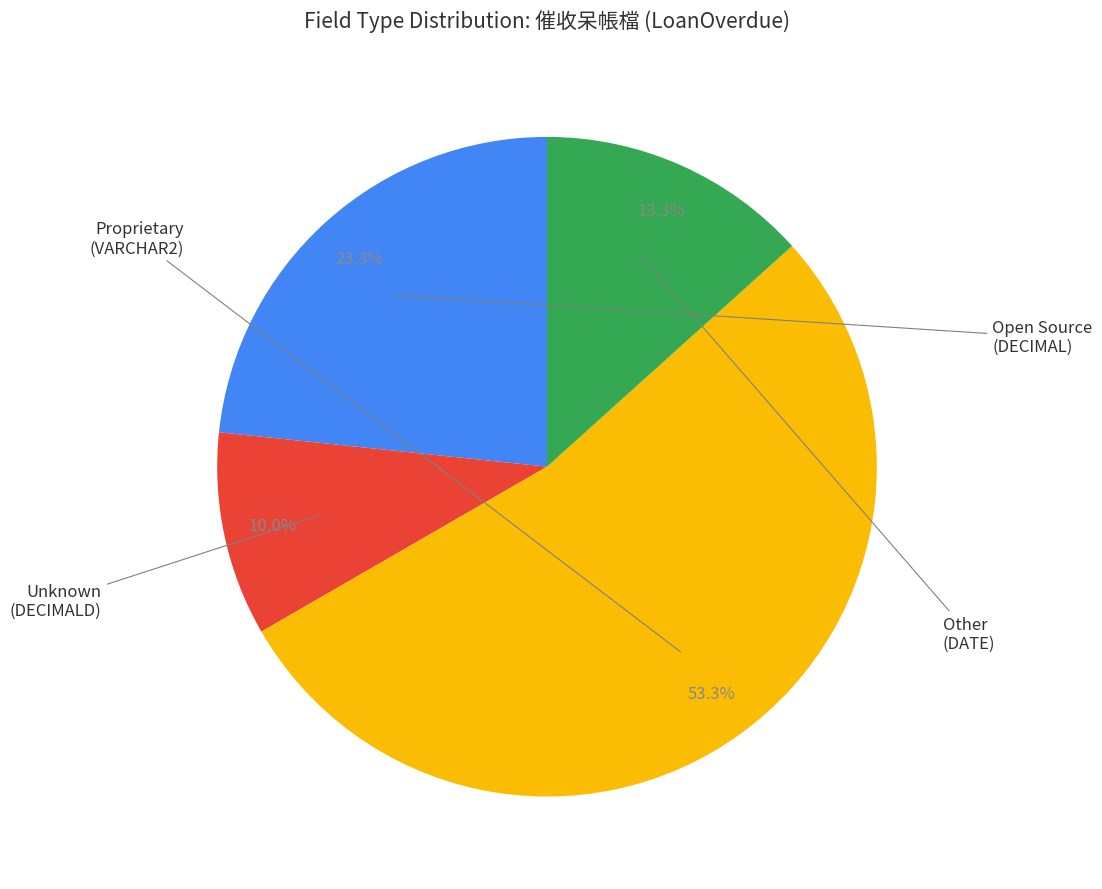

Is there any slice that represents more than half of the pie?

Yes